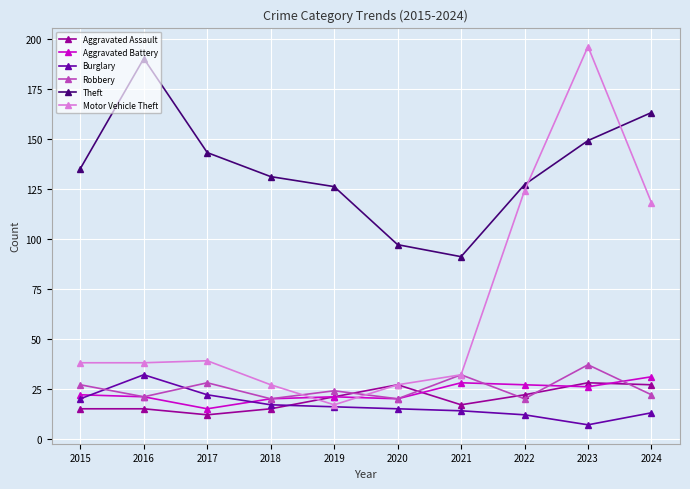

At how many categories does at least one series exceed 85?

10